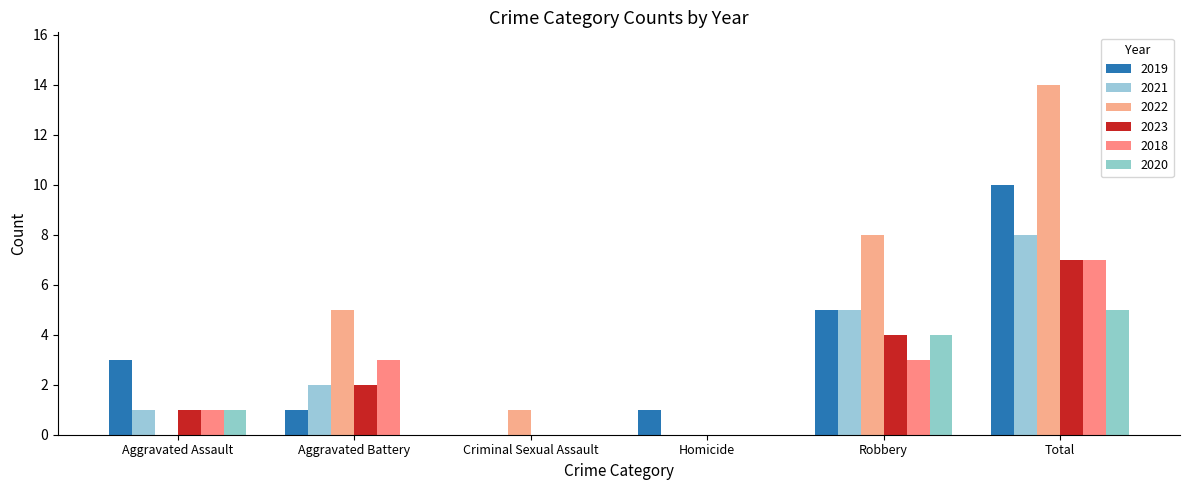

What is the value of the 2020 bar at the 1st from the left?

1